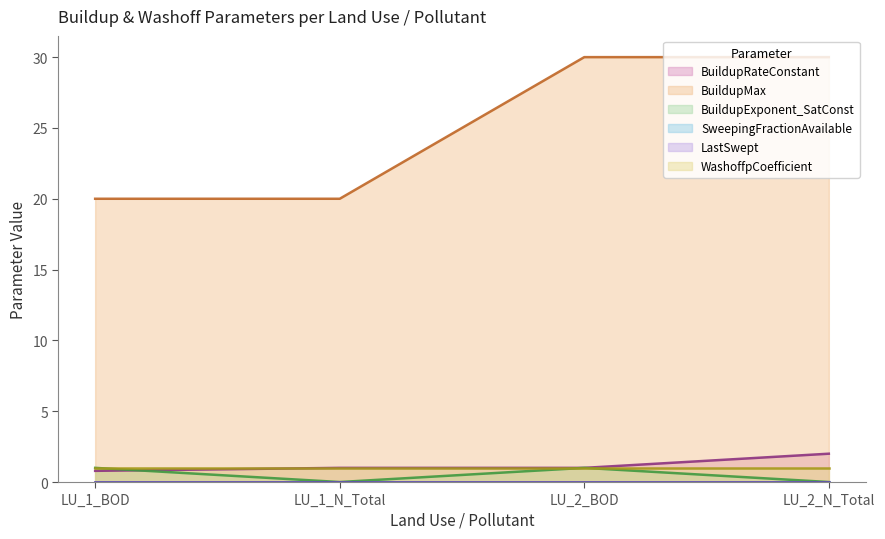

Does the chart display data point markers on the line(s)?

No